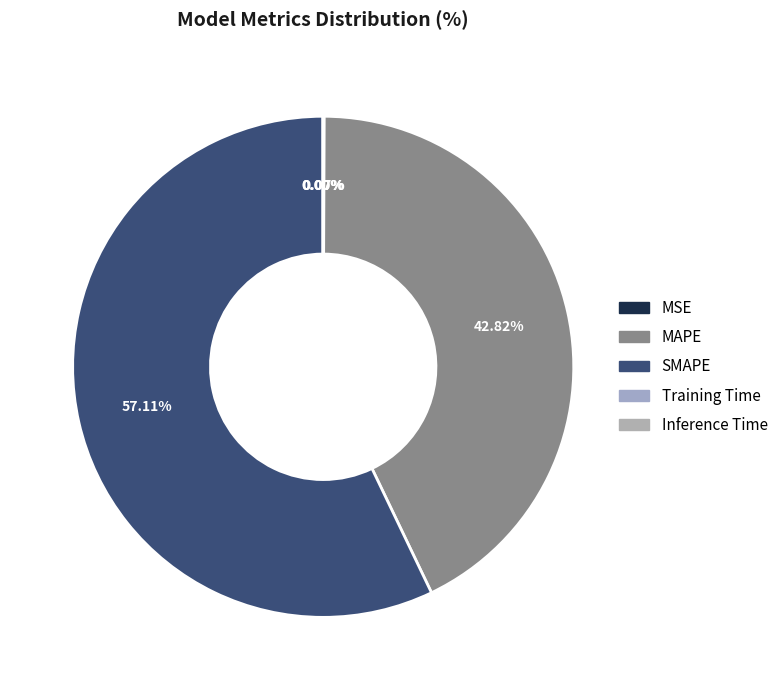

The MAPE slice represents 43% of the pie. True or false?

True